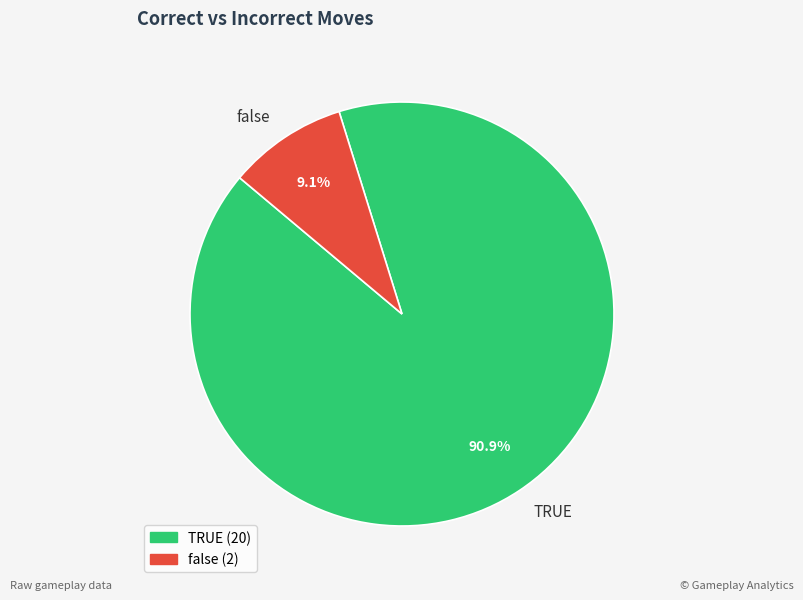

What is the total percentage of TRUE and false?

100.0%